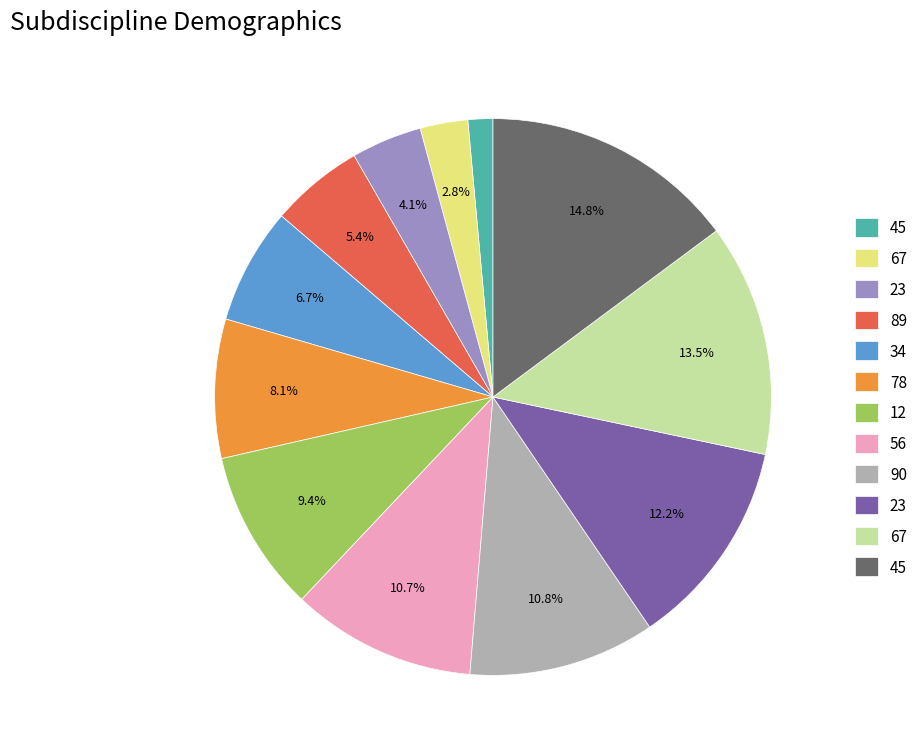

Is there a majority slice in this chart?

No